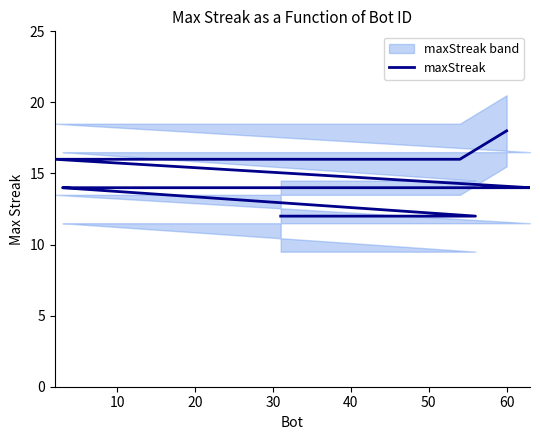

What is the average value?

14